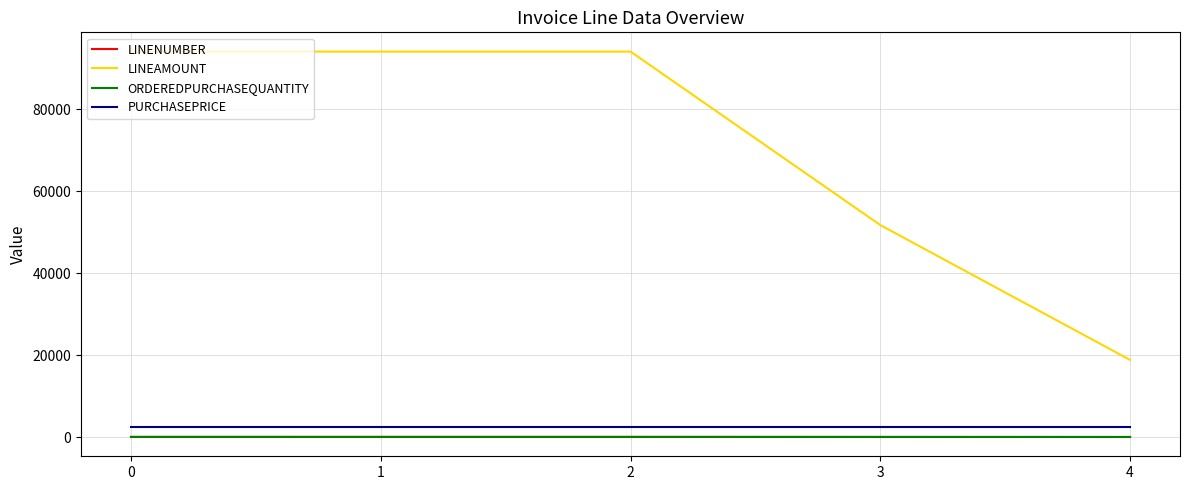

The value of PURCHASEPRICE at 1 is 2350. True or false?

True